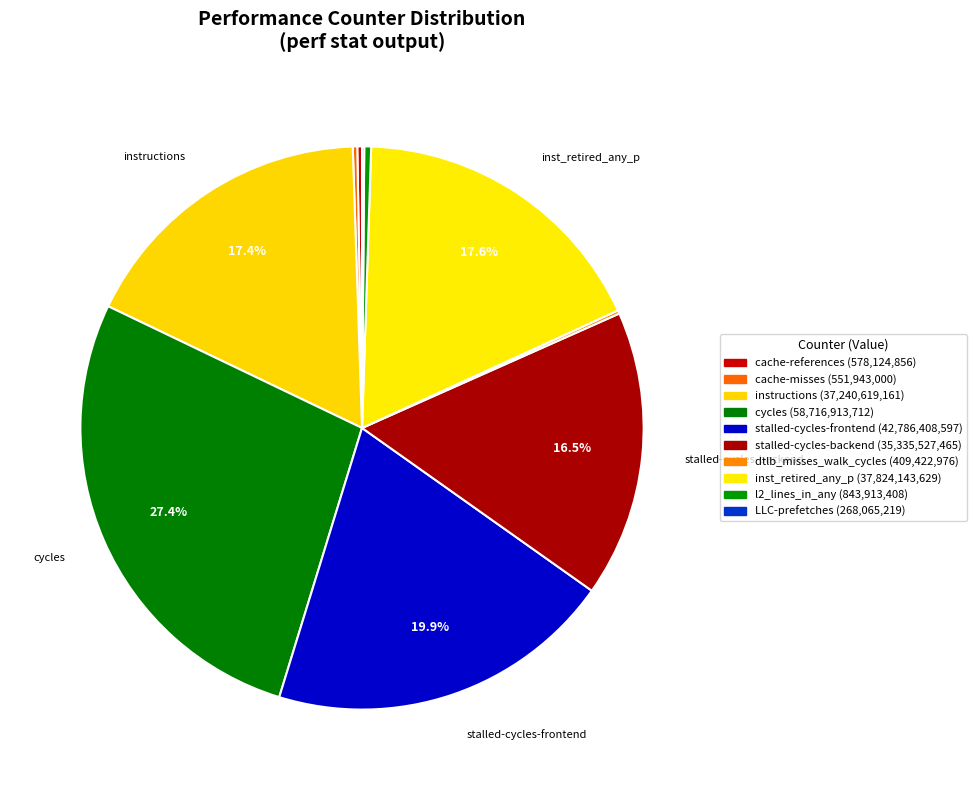

How many segments does this pie chart have?

10